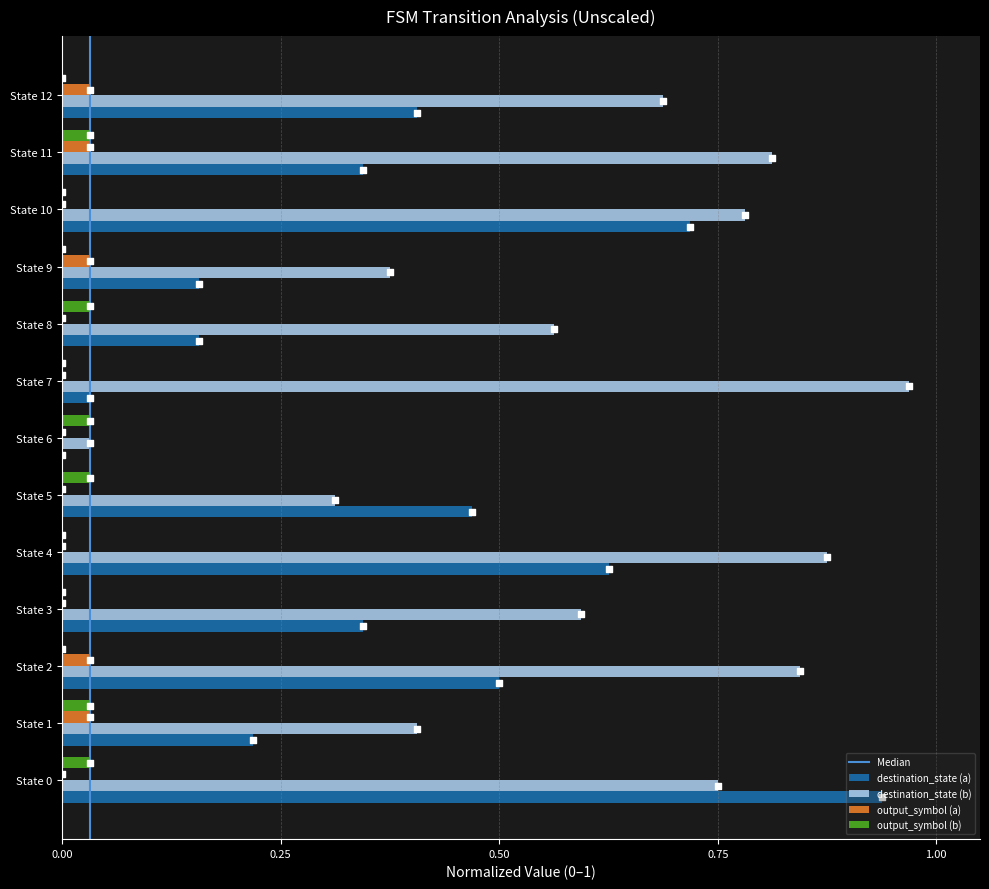

Which series contains the highest Y value?

destination_state (b)